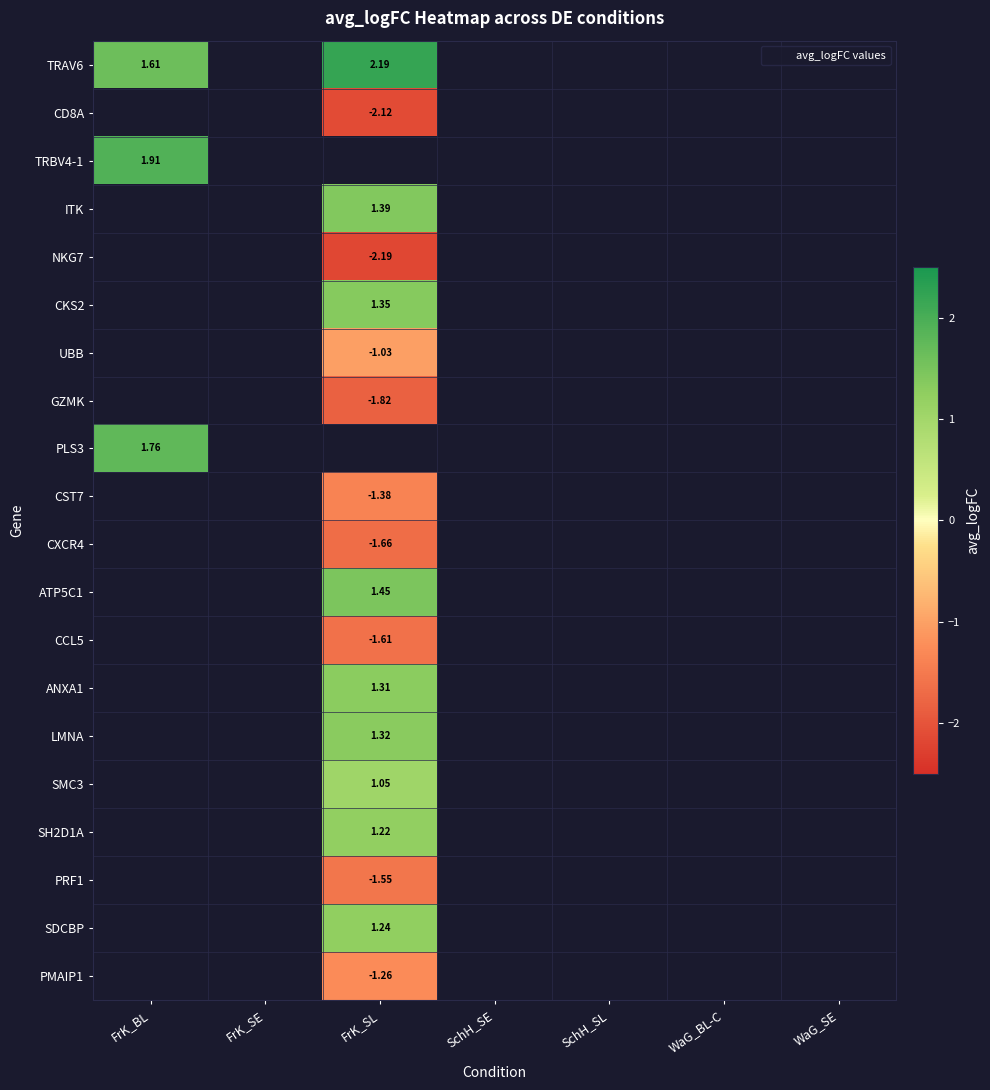

Between FrK_SL and SchH_SL, which is larger?

SchH_SL